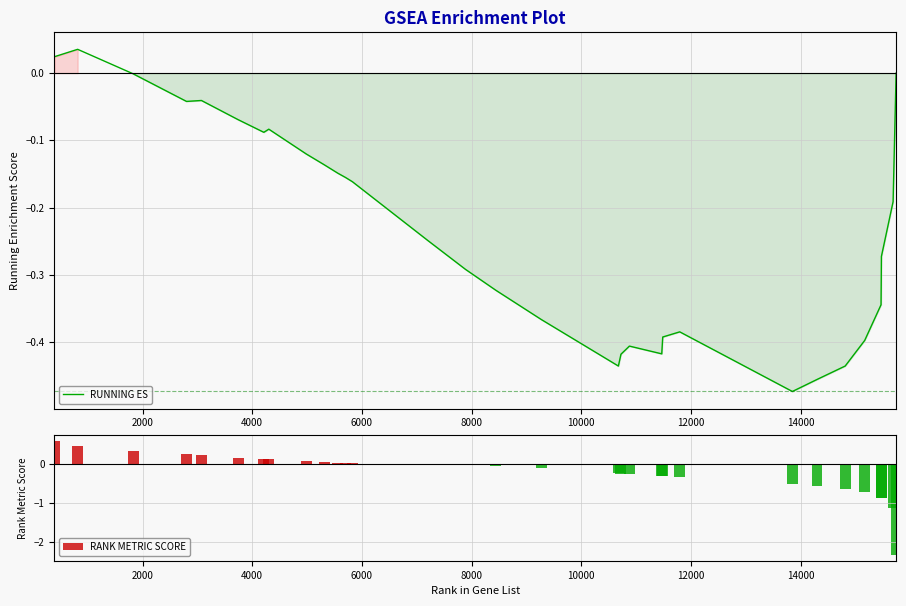

What is the sum of all RANK METRIC SCORE values?

-7.0